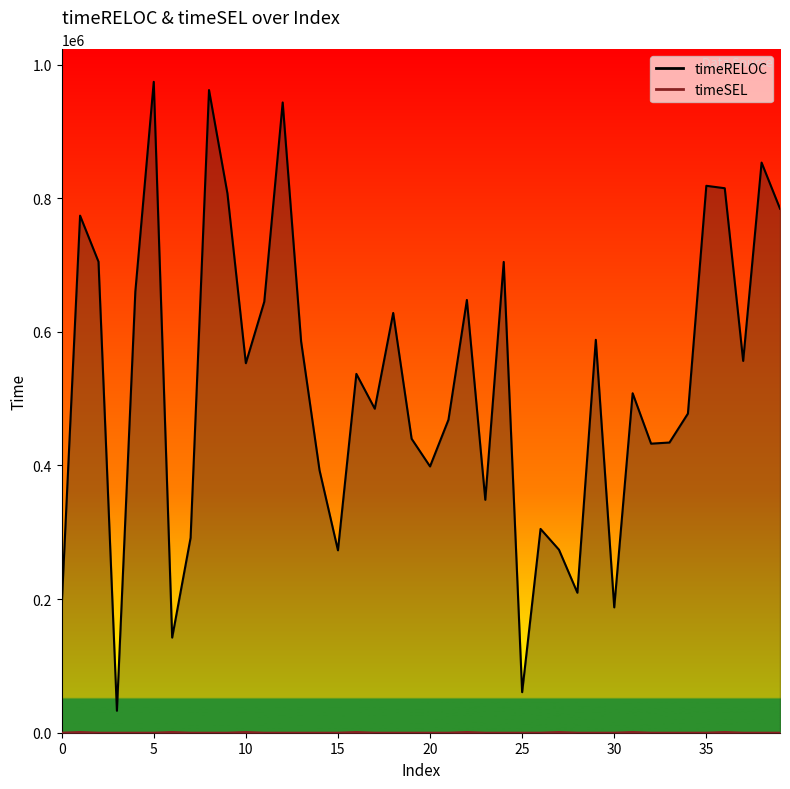

Reading left to right, extract all data points from this chart.

timeRELOC: 0=188891	1=774012	2=705032	3=32881	4=660239	5=974316	6=142420	7=291756	8=961983	9=807239	10=553111	11=645153	12=943425	13=585812	14=392893	15=273064	16=537119	17=485000	18=628311	19=440004	20=398598	21=468496	22=647779	23=348655	24=704729	25=60687	26=305060	27=273946	28=209543	29=588158	30=187621	31=508138	32=432688	33=434394	34=477695	35=818683	36=815043	37=556536	38=853432	39=784441
timeSEL: 0=0	1=1009	2=0	3=0	4=0	5=0	6=1000	7=0	8=0	9=0	10=1000	11=0	12=0	13=0	14=0	15=0	16=1000	17=0	18=0	19=0	20=0	21=0	22=1000	23=0	24=0	25=0	26=0	27=992	28=0	29=0	30=0	31=999	32=0	33=0	34=0	35=0	36=999	37=0	38=0	39=0